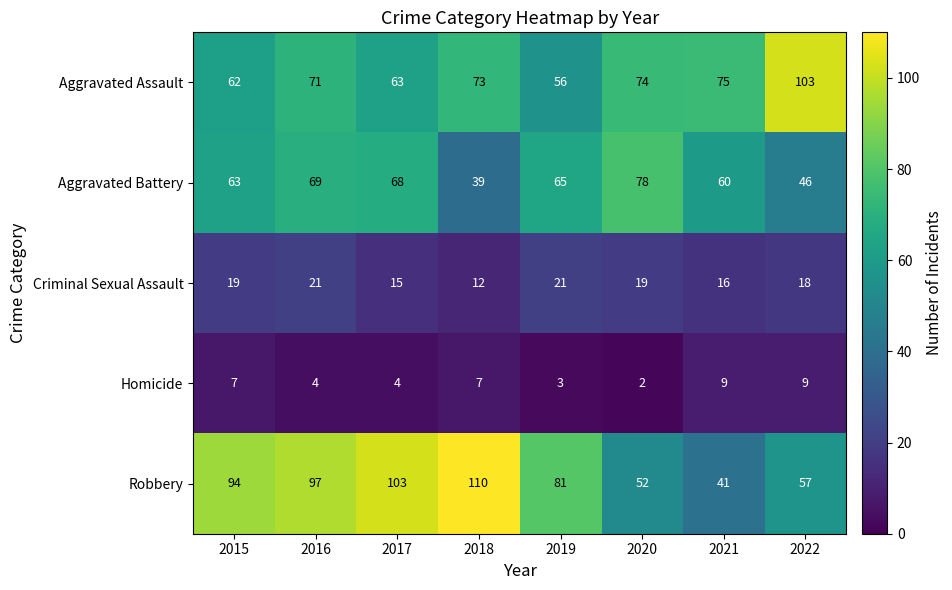

At which label does Aggravated Battery reach its minimum?

2018